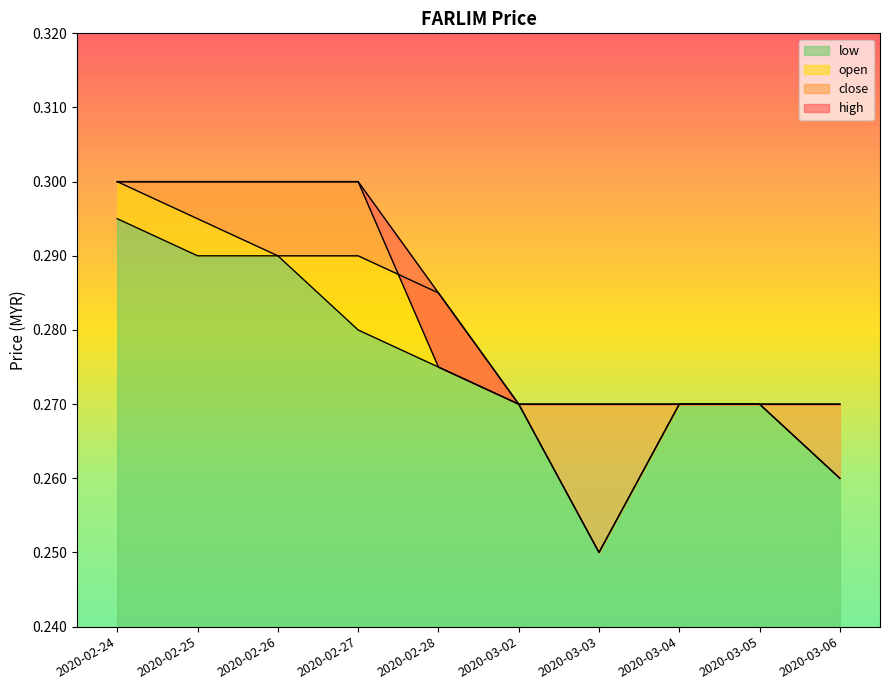

What is the average value of the high series?

0.3